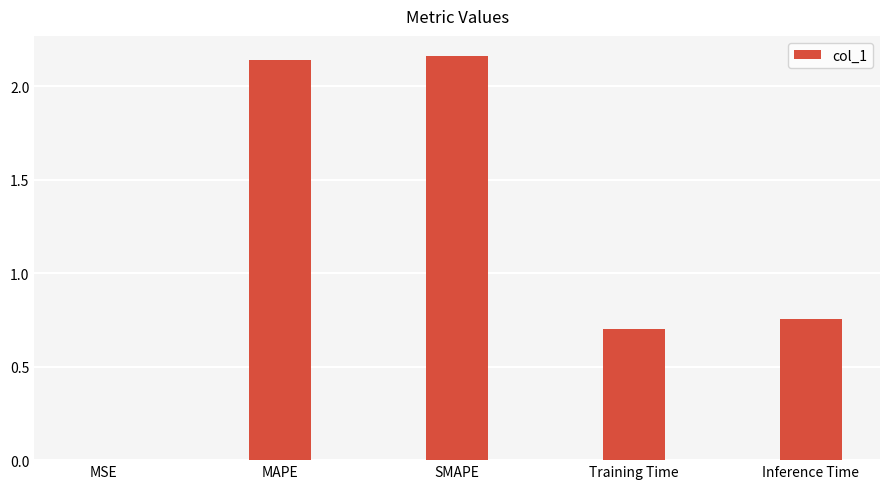

At which label is the value closest to 1?

Inference Time